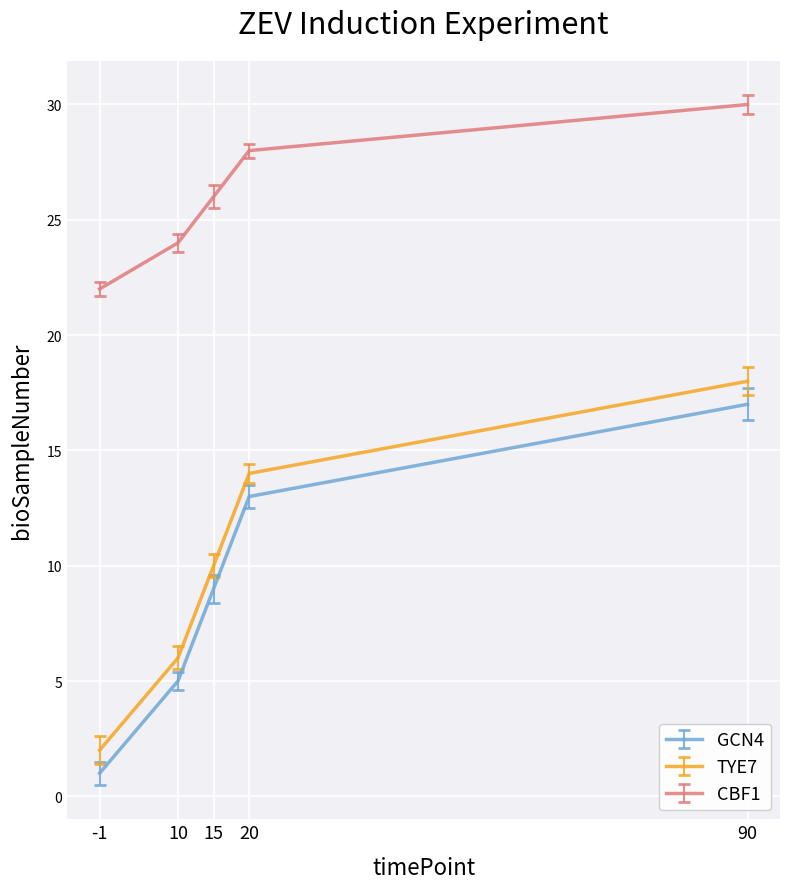

True or false: GCN4 and TYE7 intersect in this chart.

False